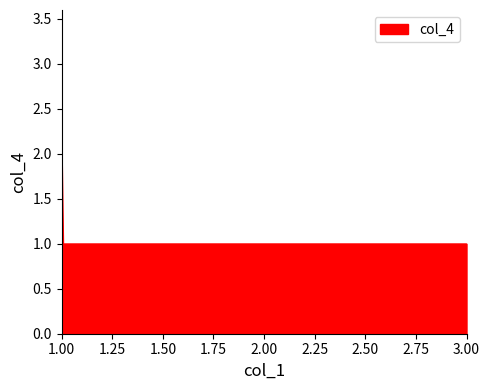

Does the chart display data point markers on the line(s)?

No